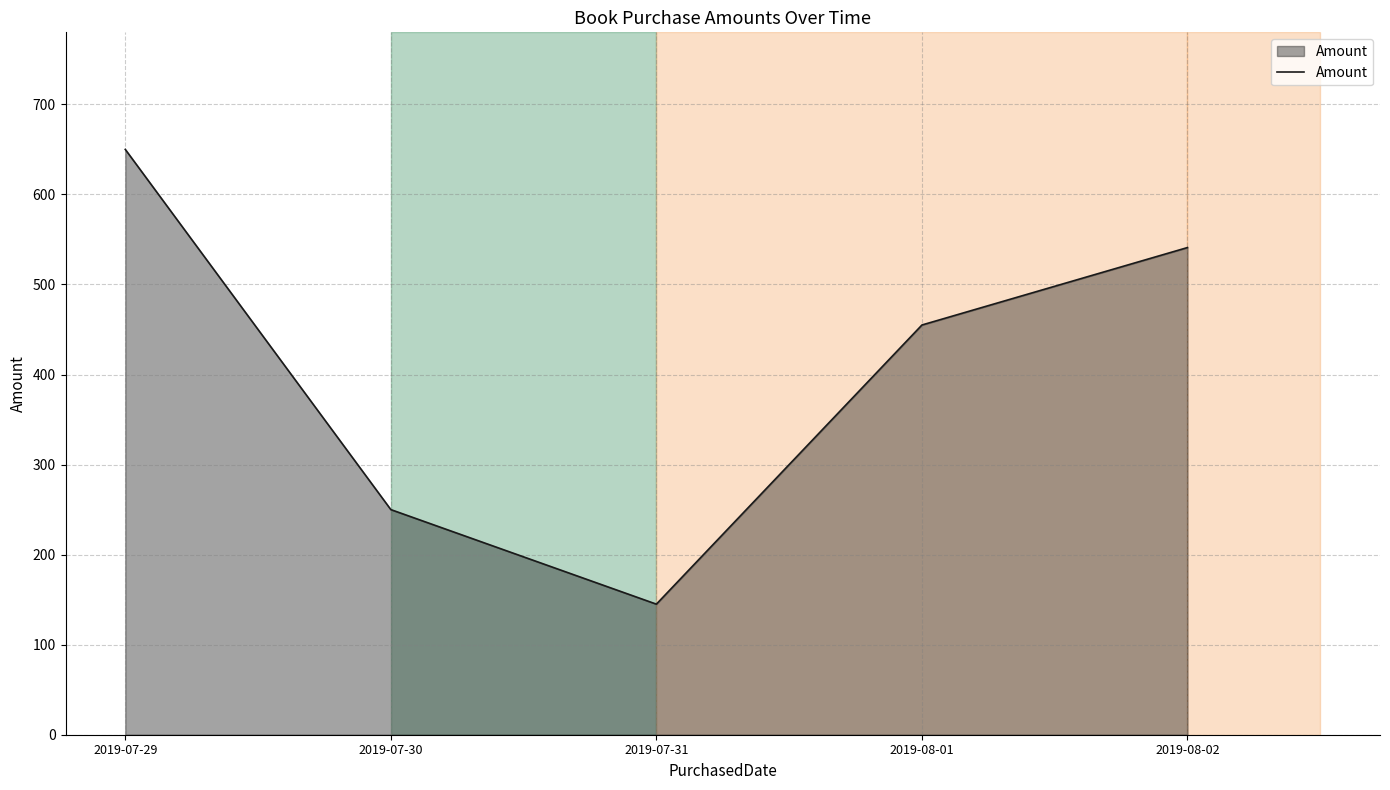

What is the change in value from 2019-07-29 to 2019-08-02?

-109